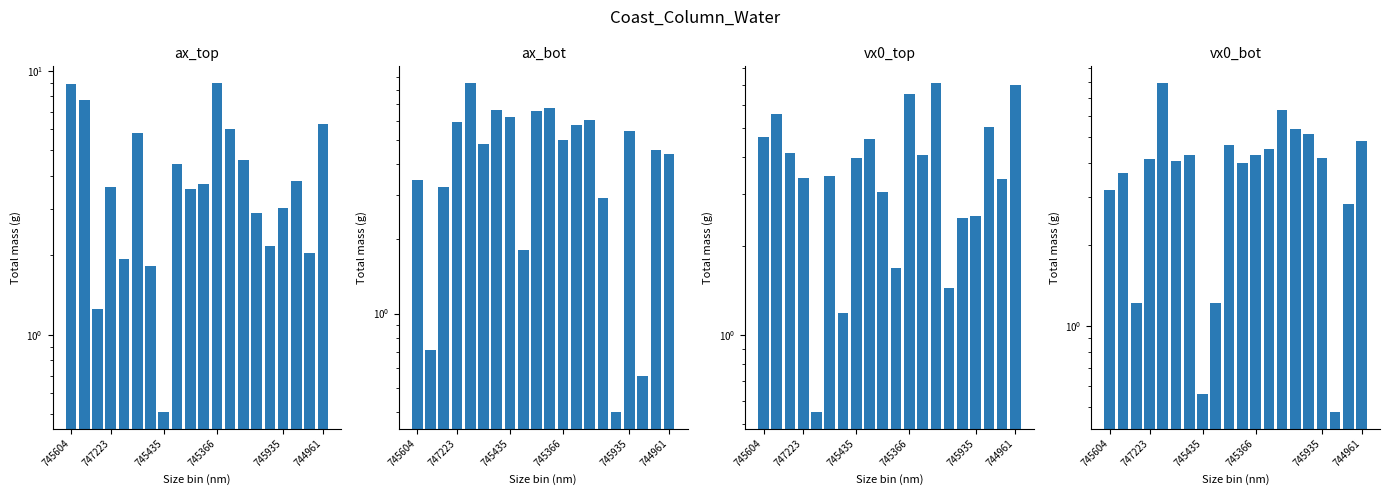

At how many categories does at least one series exceed 6?

11